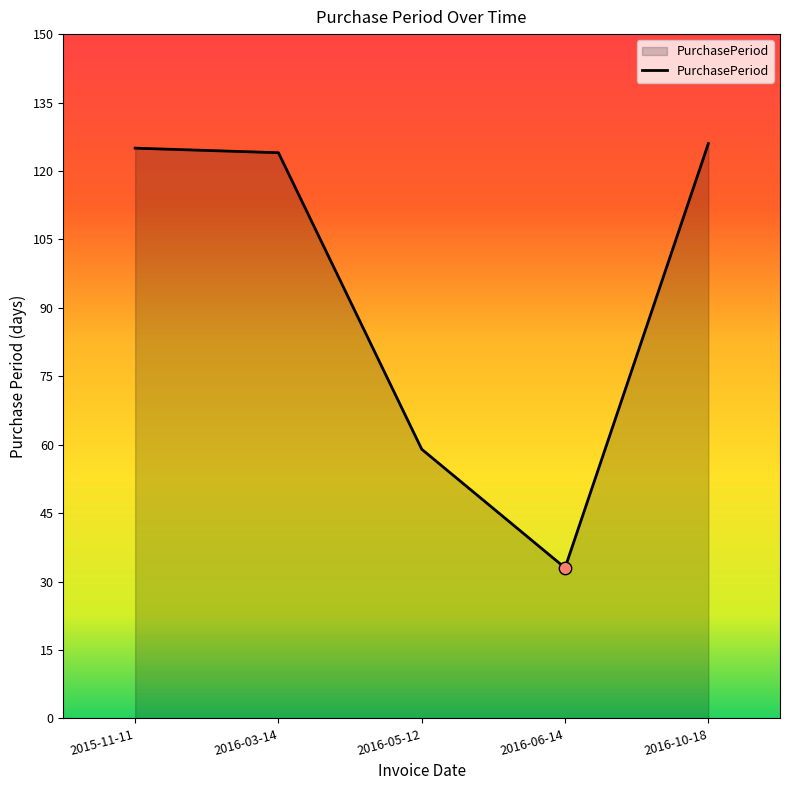

What is the change in value from 2015-11-11 to 2016-03-14?

-1